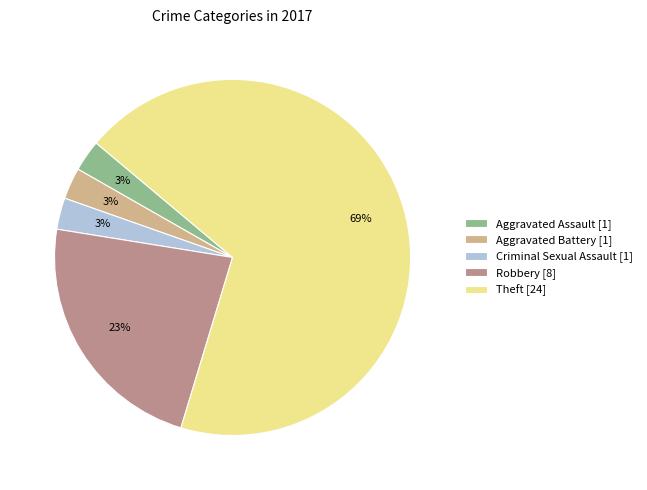

Combined, do Aggravated Battery [1] and Theft [24] account for over 50%?

Yes